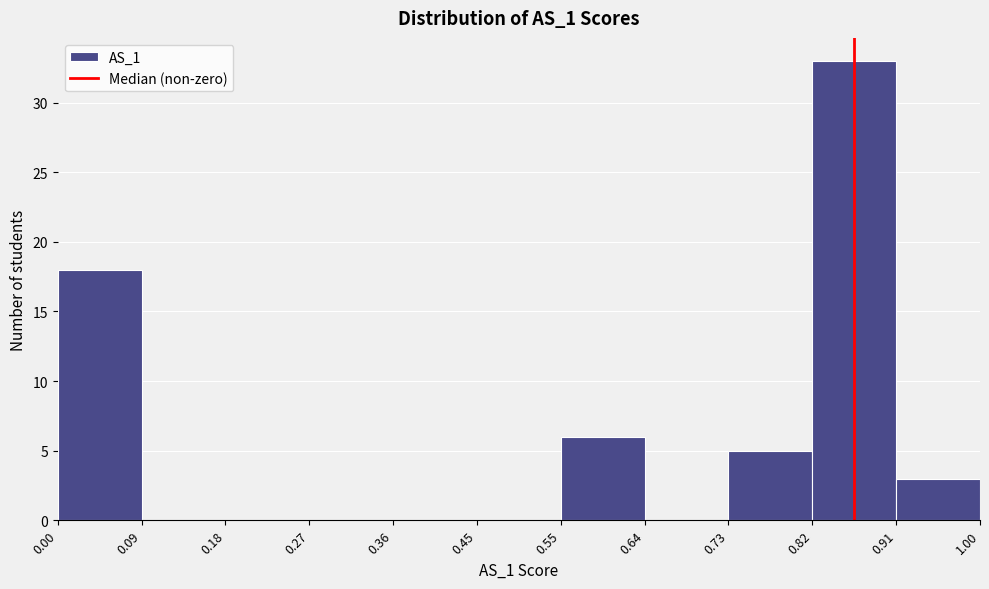

What is the height of the bar covering 0.55 to 0.64 on the x-axis? The values are not printed on the chart, so give them approximately, as read against the axis.

6